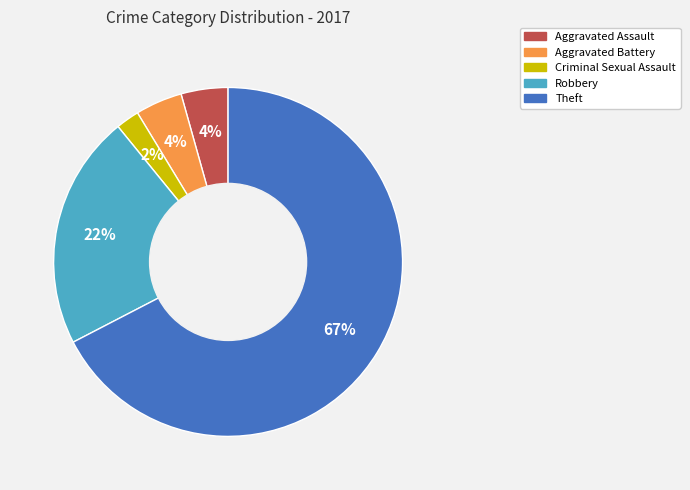

Is there any slice that represents more than half of the pie?

Yes